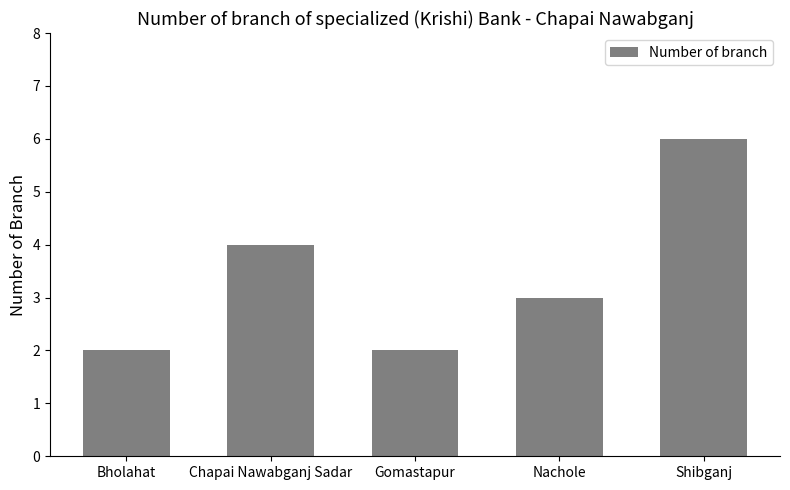

The chart shows a value of 6 at Chapai Nawabganj Sadar. True or false?

False